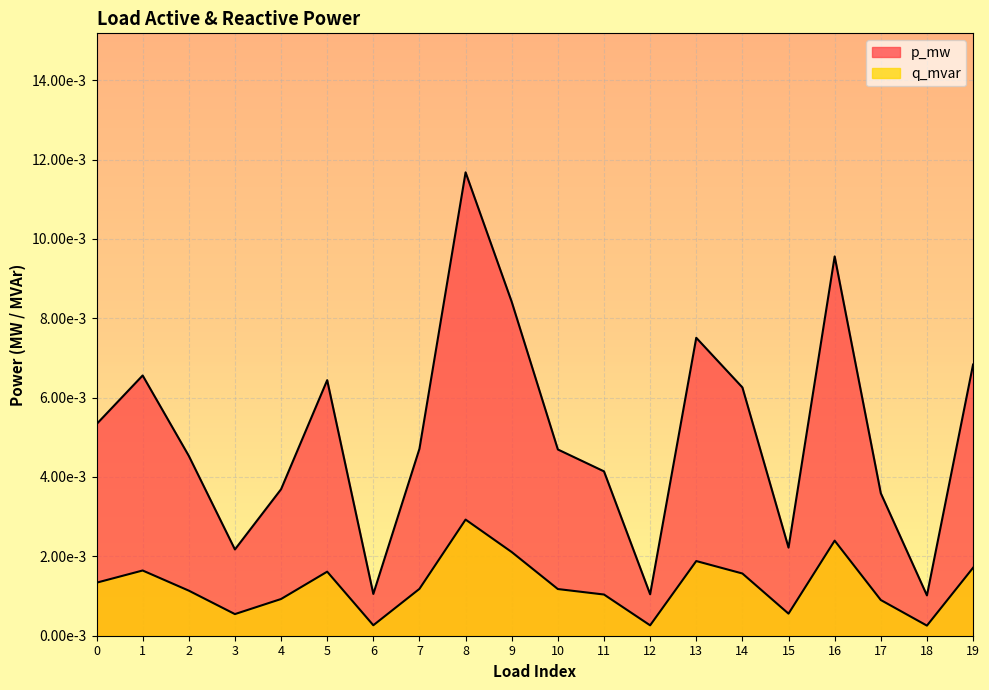

True or false: the data shows 0.0 at 3.

True